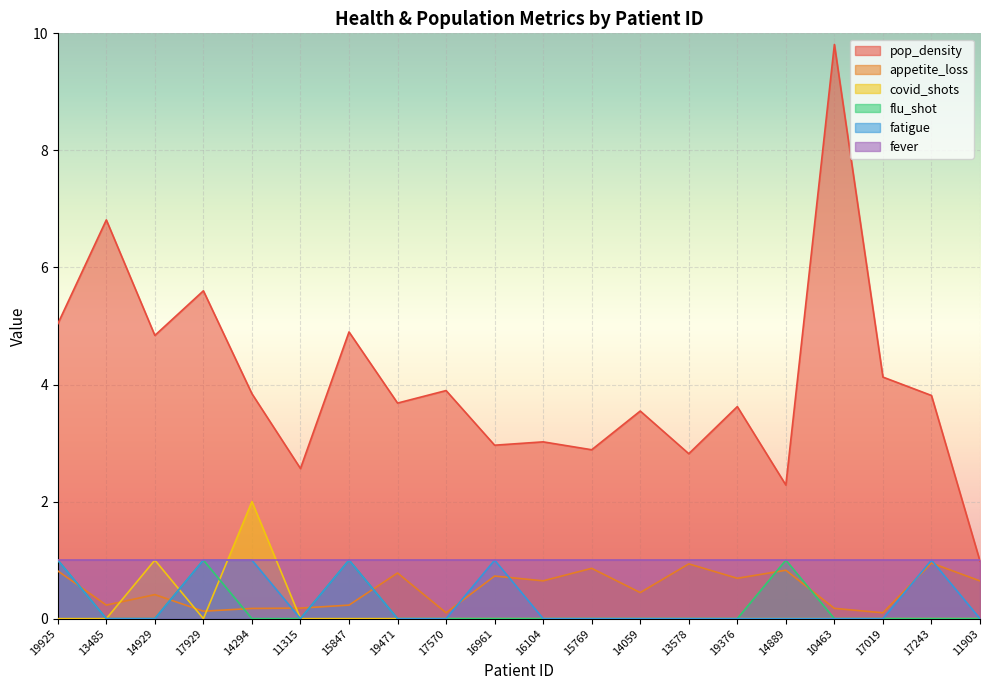

What is the label of the 8th point from the right?

14059